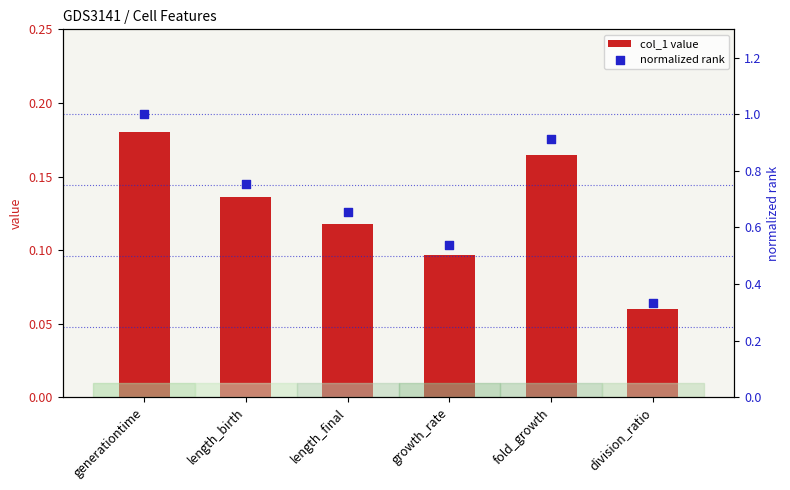

What is the total value across all series at length_final?

0.8